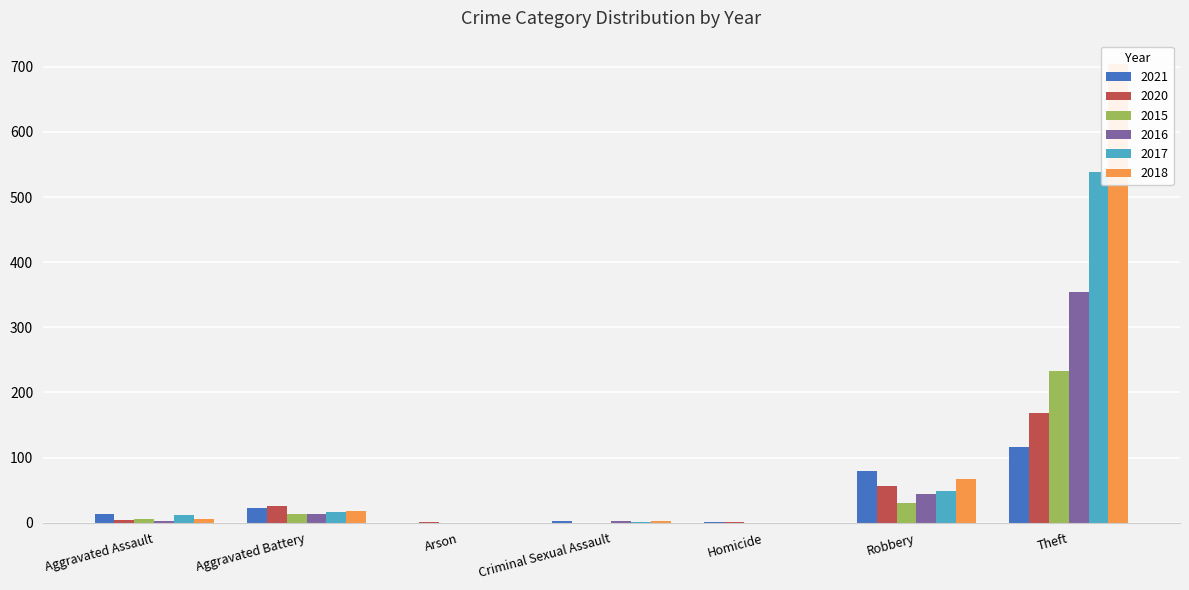

Rank the series at Homicide from lowest to highest value.

2015, 2016, 2017, 2018, 2021, 2020